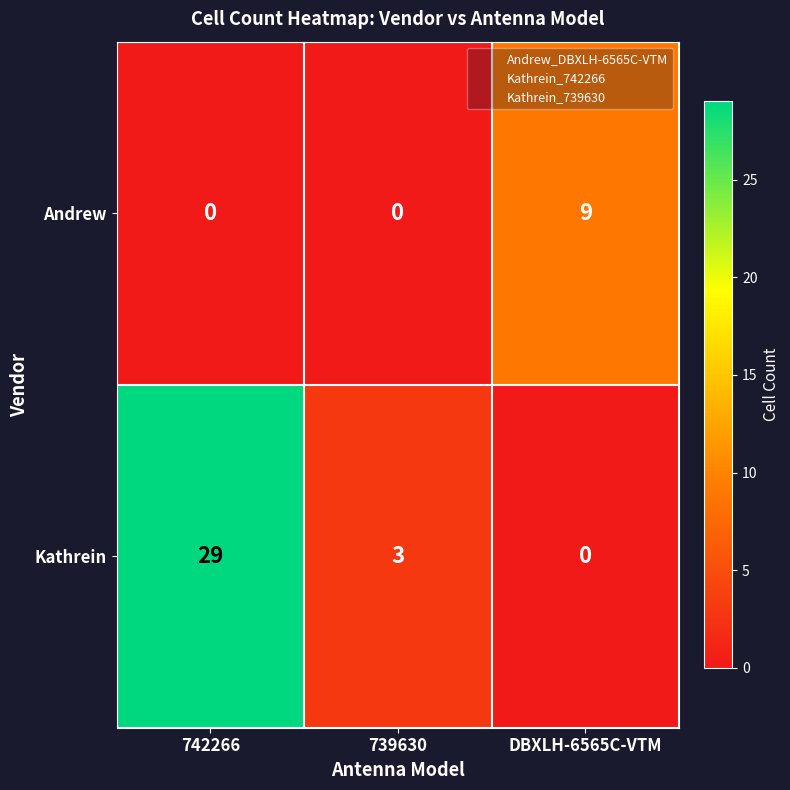

Rank the series by their average value, from highest to lowest.

Kathrein, Andrew